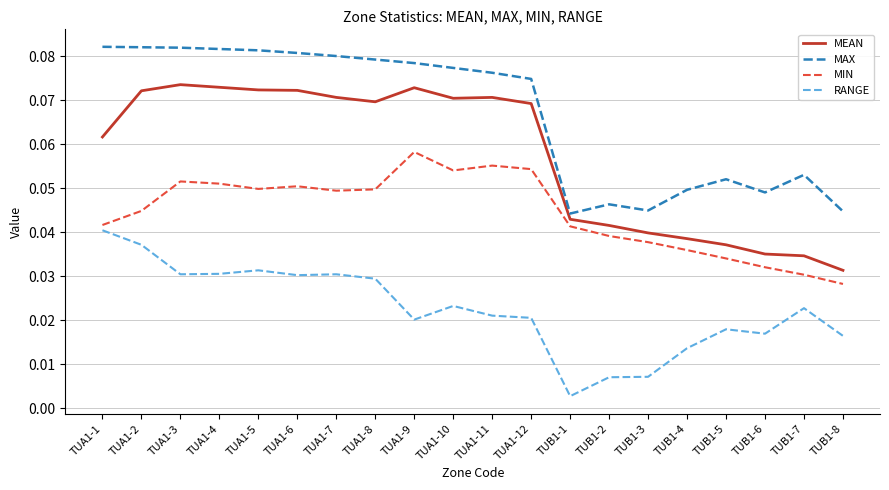

Count the MAX values in the range 0 to 1.

20